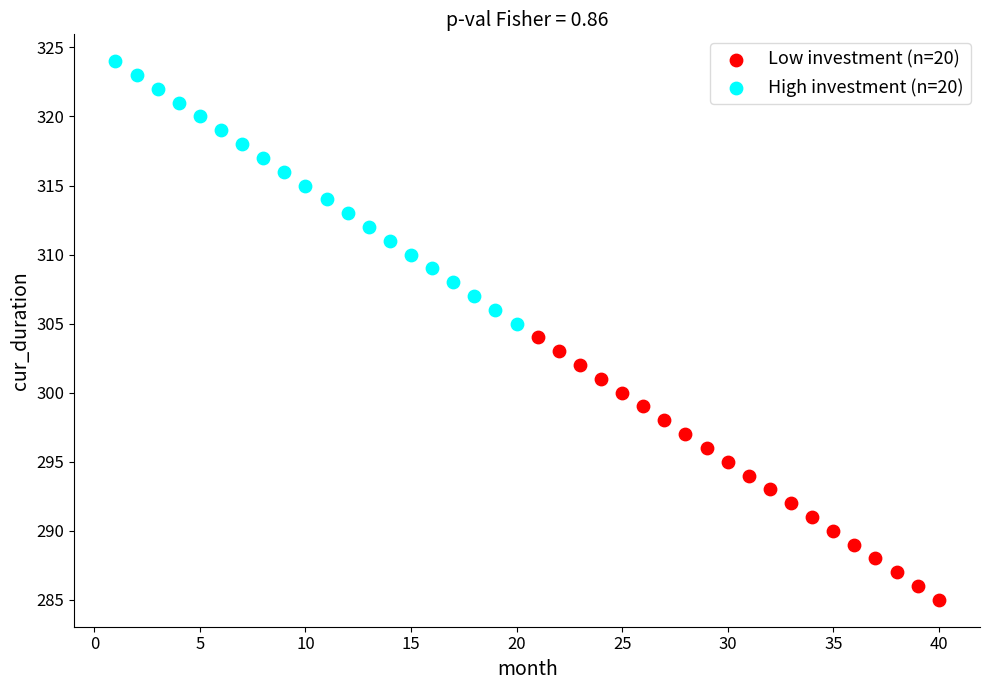

Which series reaches the maximum Y coordinate?

High investment (n=20)